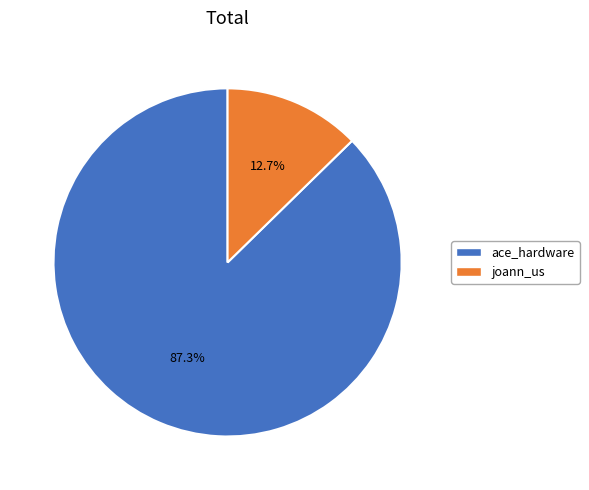

Between joann_us and ace_hardware, which is larger?

ace_hardware